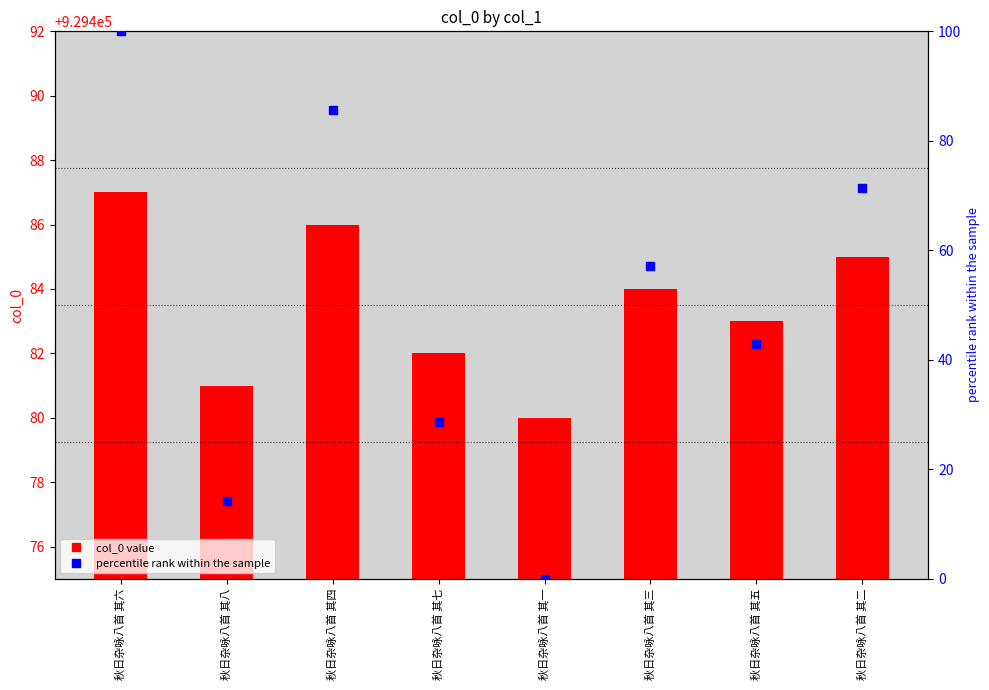

At how many categories does at least one series exceed 182056?

8